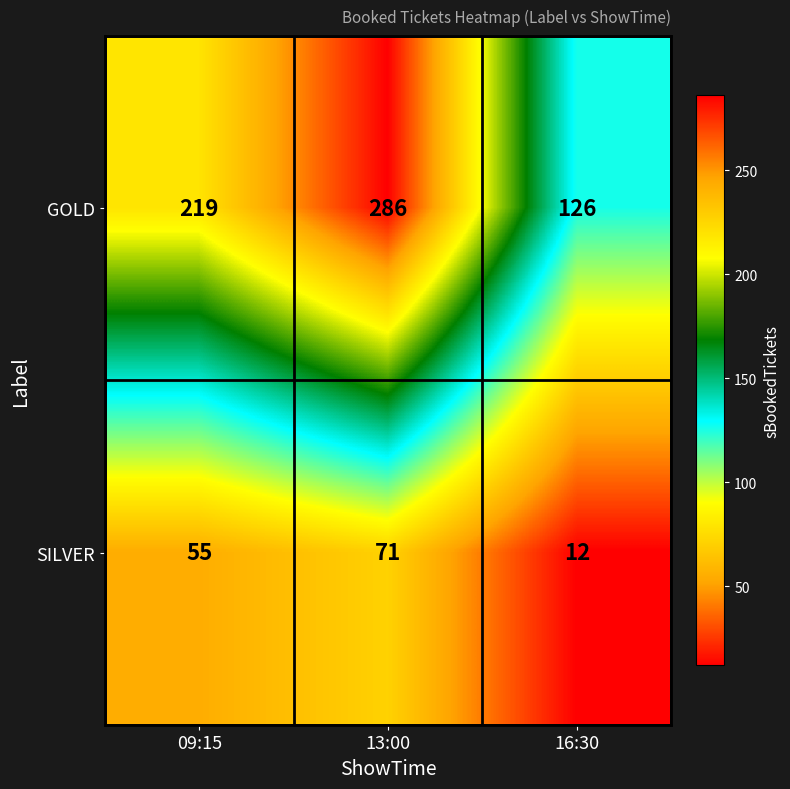

What is the sum of the GOLD values at 09:15 and 13:00?

505